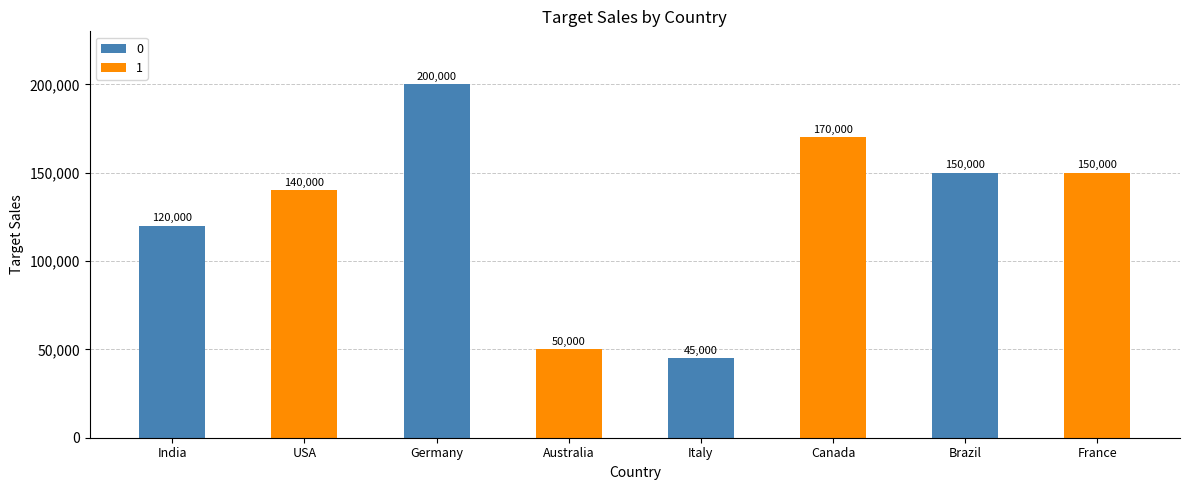

How many data points are less than 150000?

4